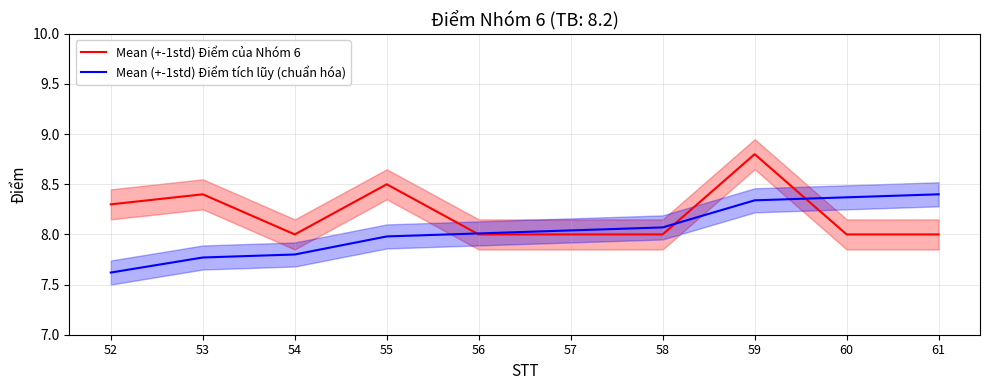

At 52, list the series in order from largest to smallest.

Mean (+-1std) Điểm của Nhóm 6, Mean (+-1std) Điểm tích lũy (chuẩn hóa)